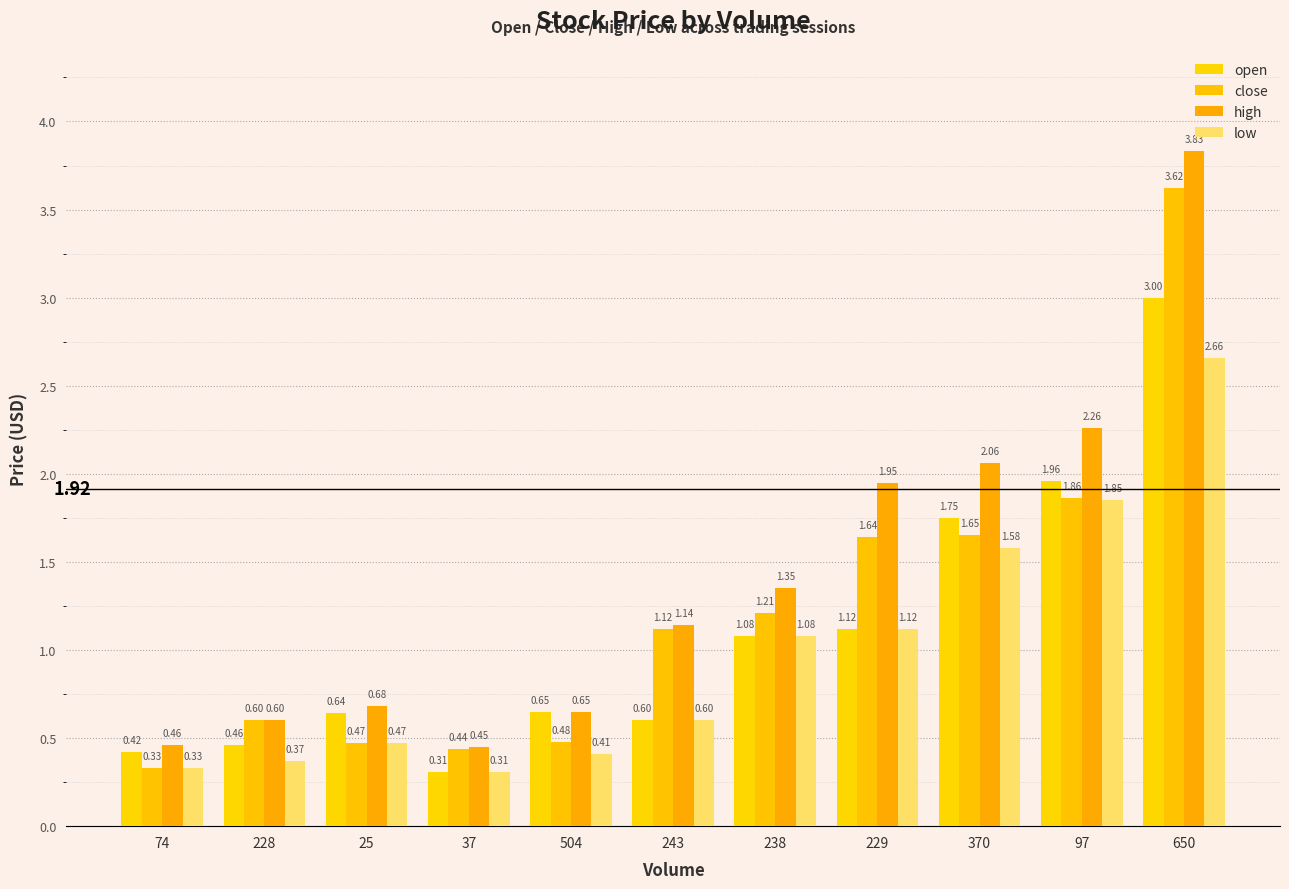

At how many categories does at least one series exceed 0?

11